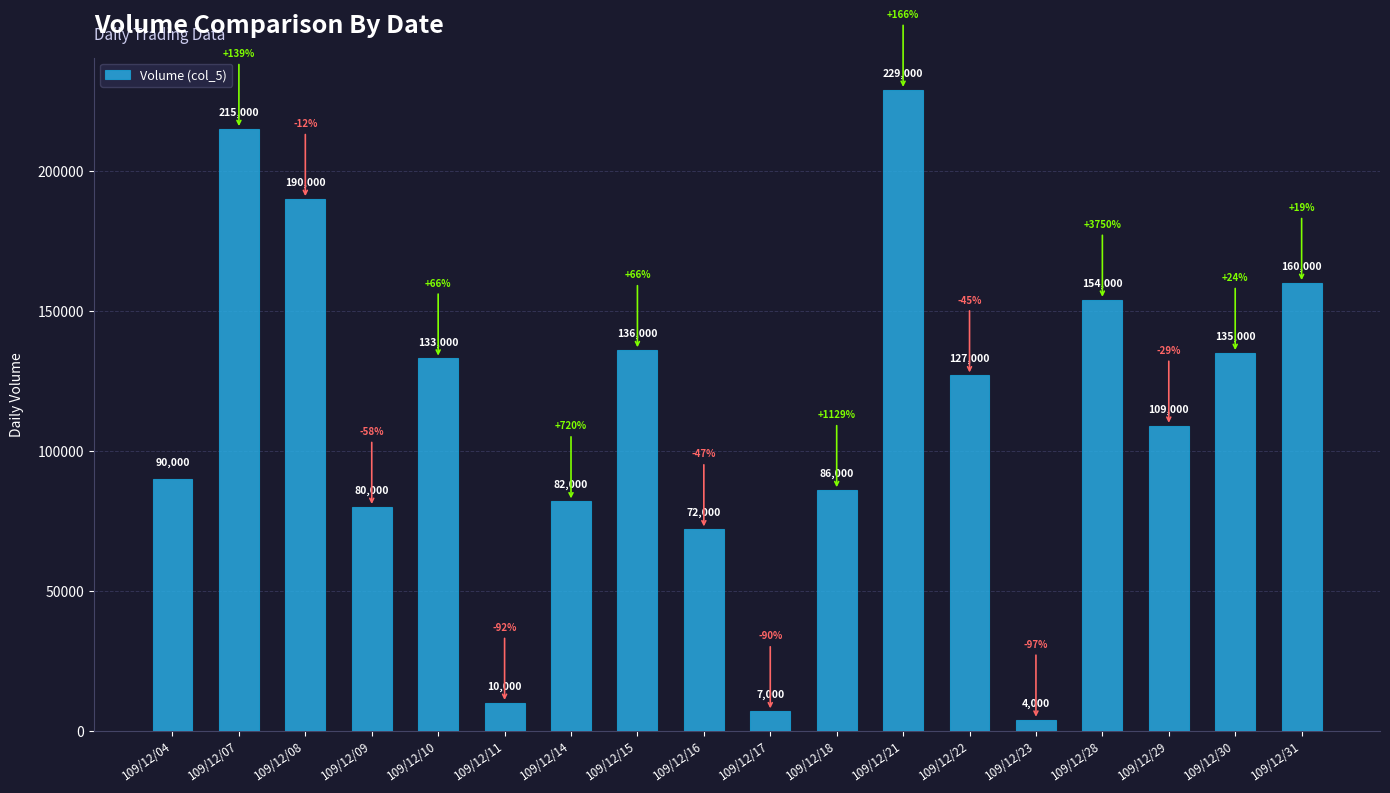

What is the minimum value shown in the chart?

4000